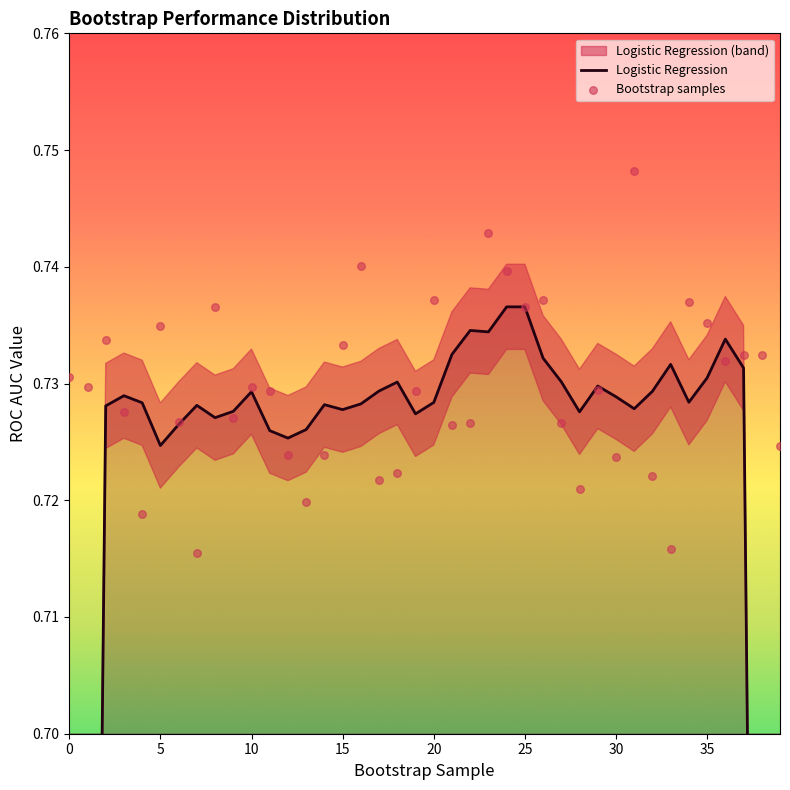

What is the total value across all series at 24?

1.5